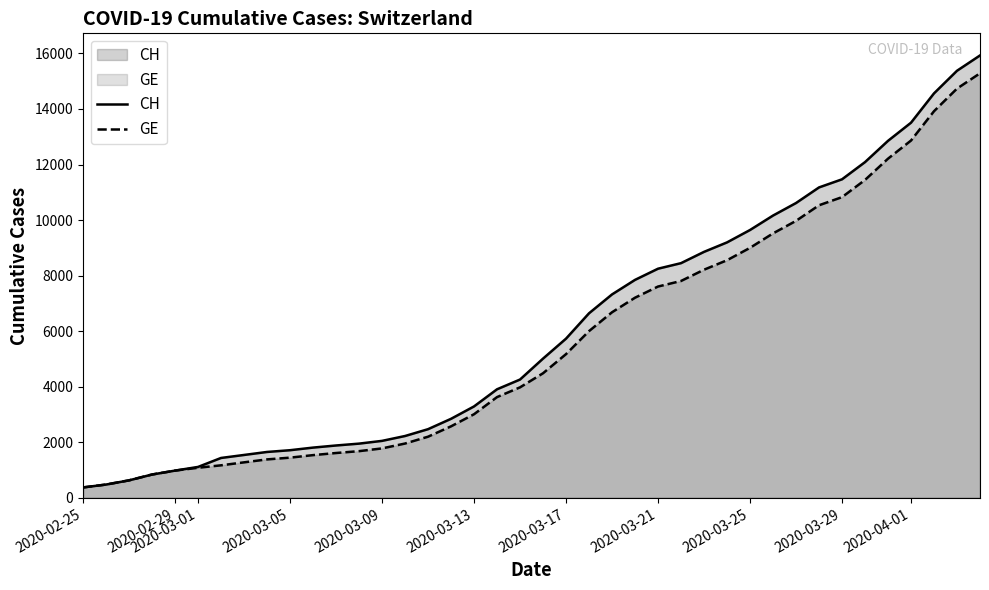

How many lines are shown in the chart?

2